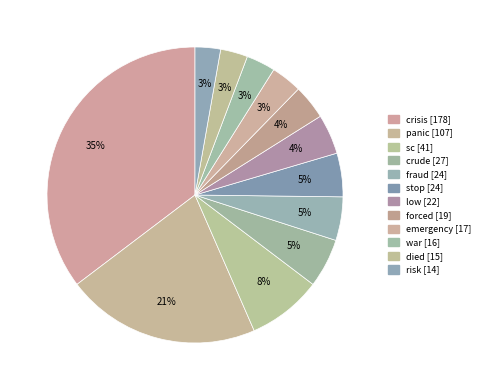

What percentage is NOT represented by risk?

97.2%